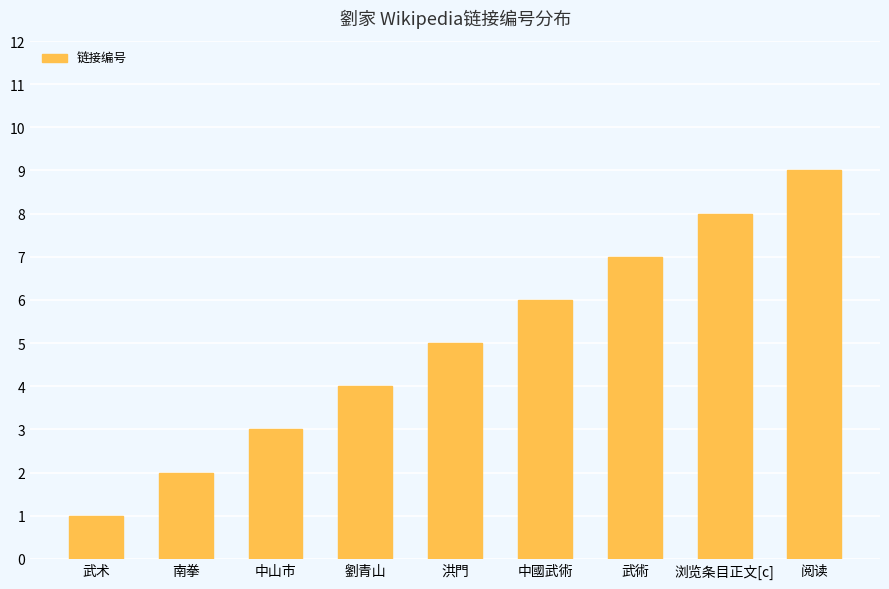

Reading left to right, list all the values displayed in this chart.

1	2	3	4	5	6	7	8	9